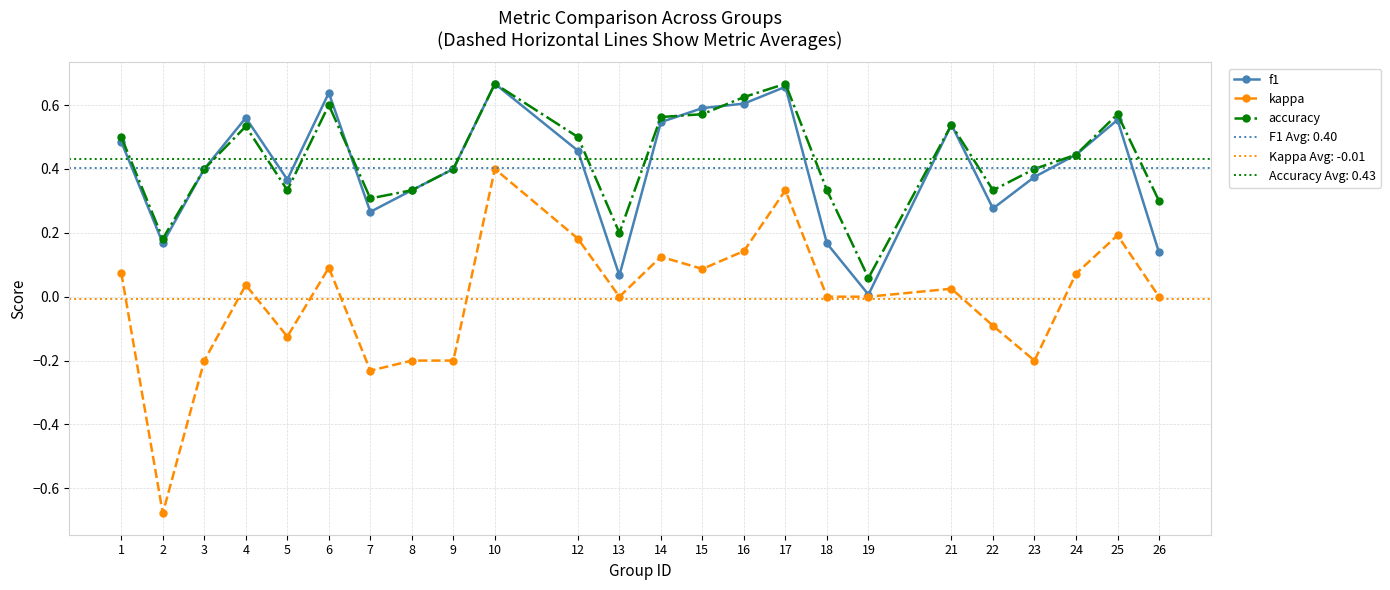

Between 6 and 13, which series saw the biggest shift?

f1